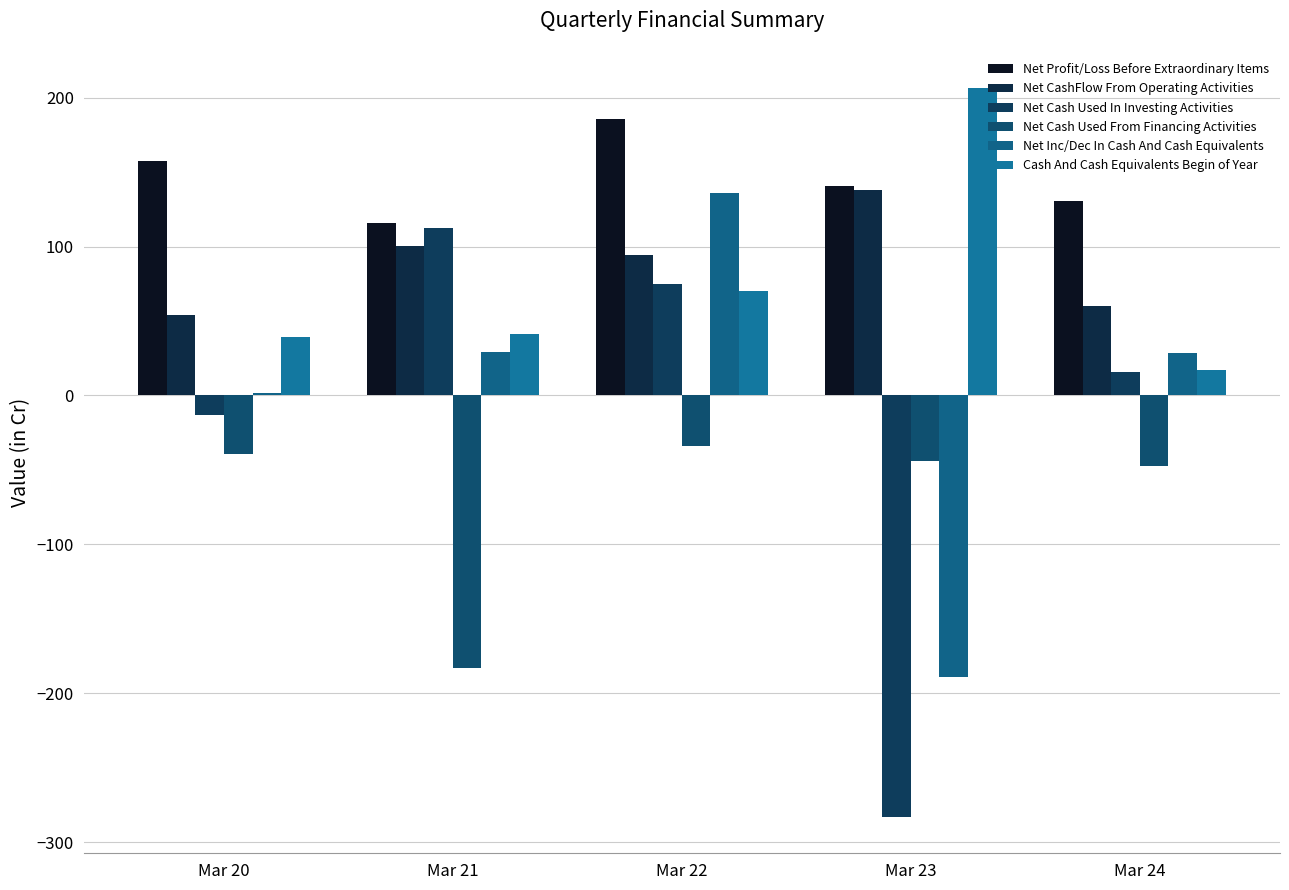

Which series changed the most between Mar 22 and Mar 23?

Net Cash Used In Investing Activities